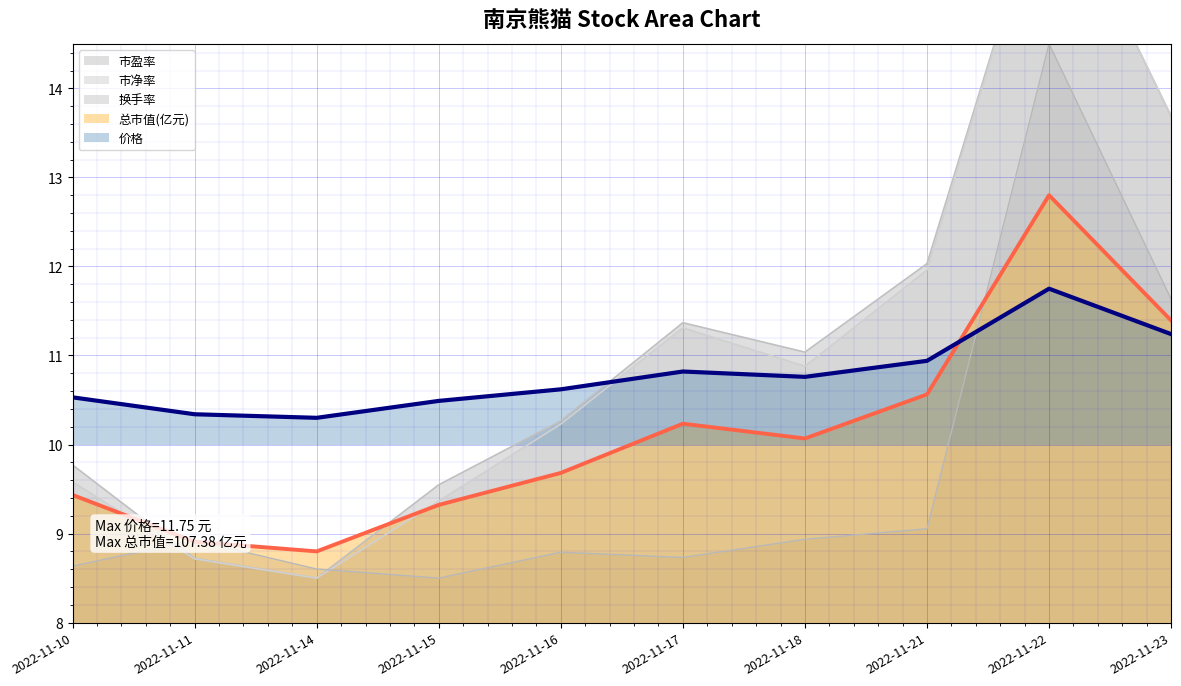

What is the greatest value displayed?

16.5